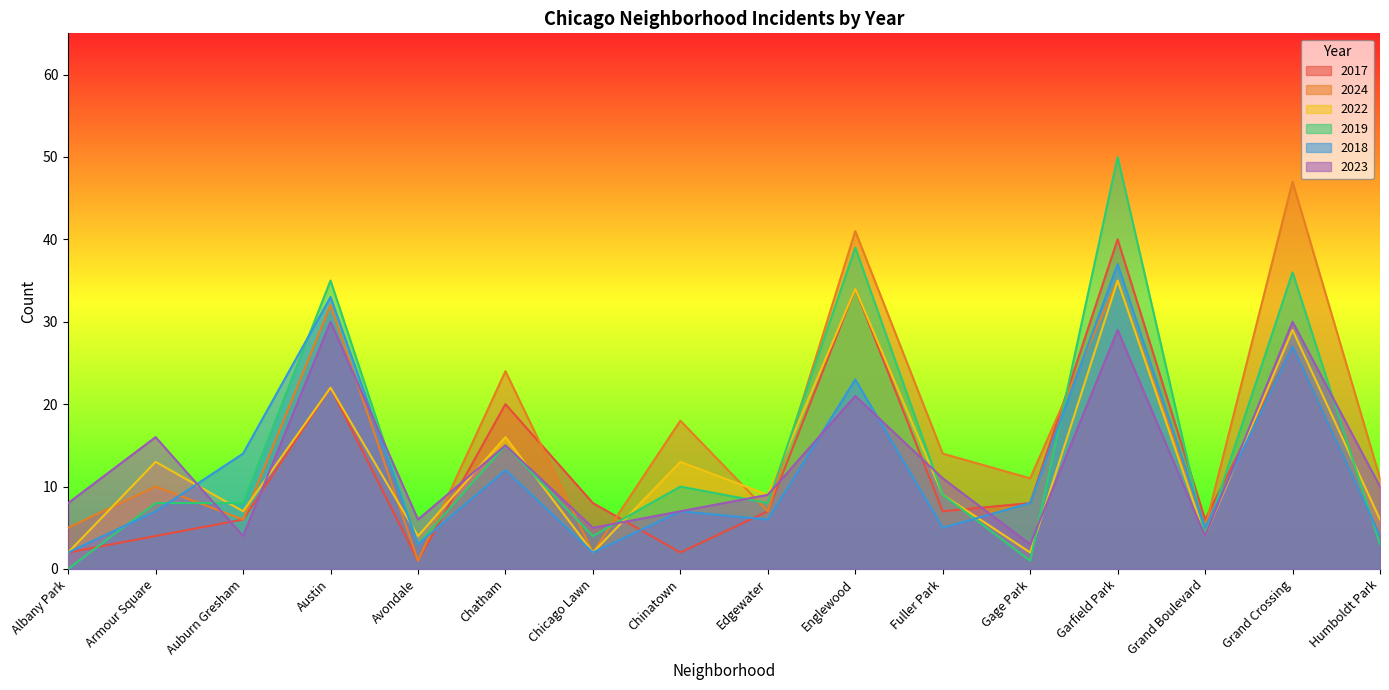

Is it true that 2018 equals 5 at Fuller Park?

True